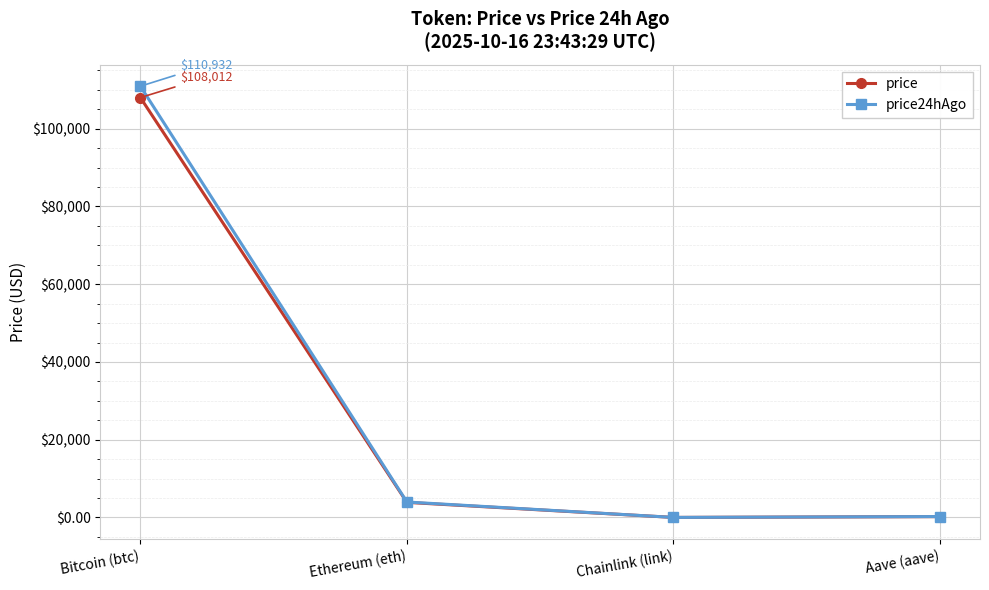

True or false: price24hAgo has a value of 190201.2 at Bitcoin (btc).

False